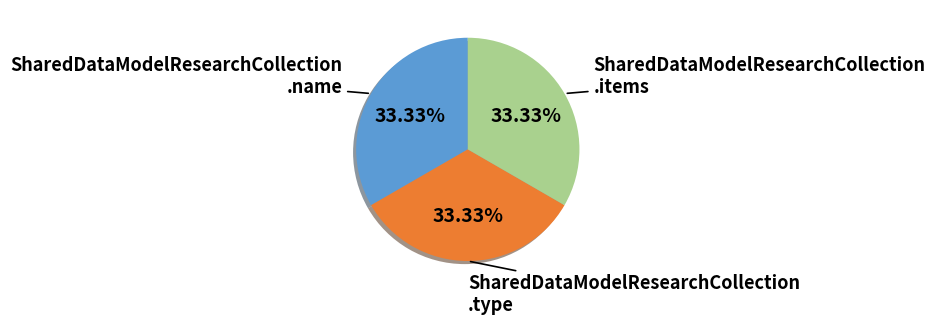

What is the ratio of the value at SharedDataModelResearchCollection .type to the value at SharedDataModelResearchCollection .items?

1.0